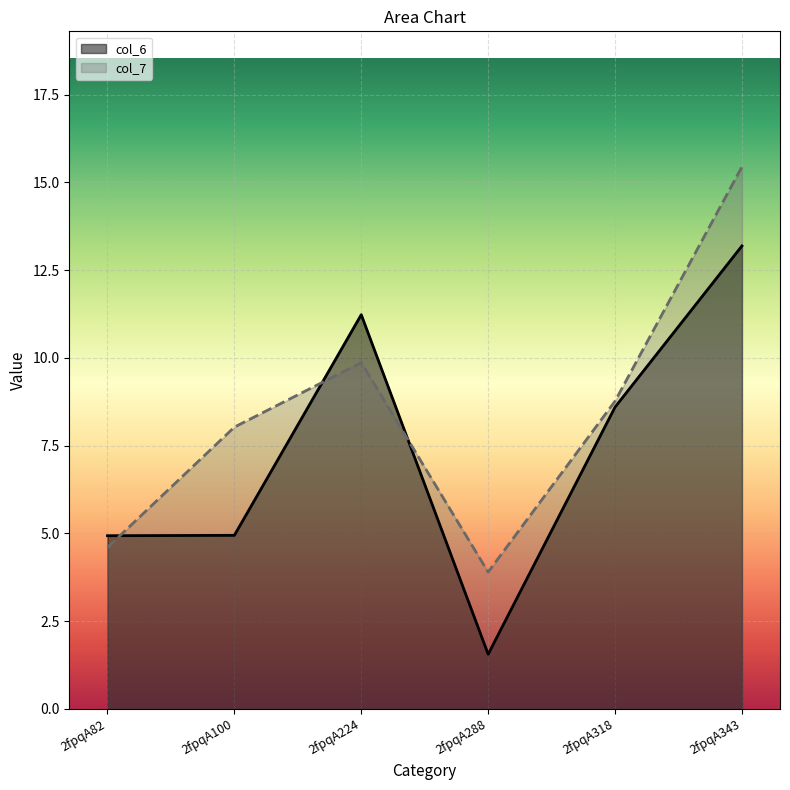

How many times do col_6 and col_7 cross each other?

3